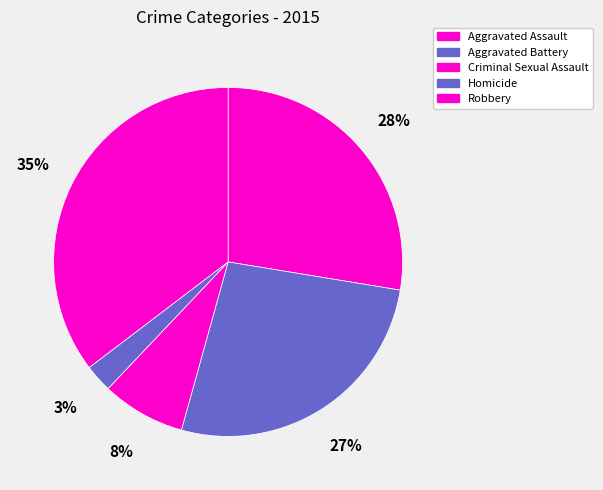

Rank the categories by value from lowest to highest.

Homicide, Criminal Sexual Assault, Aggravated Battery, Aggravated Assault, Robbery